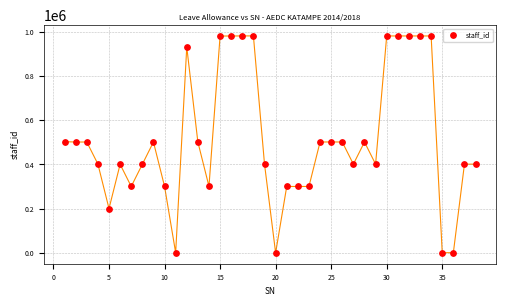

What is the range of X values (max minus min)?

37